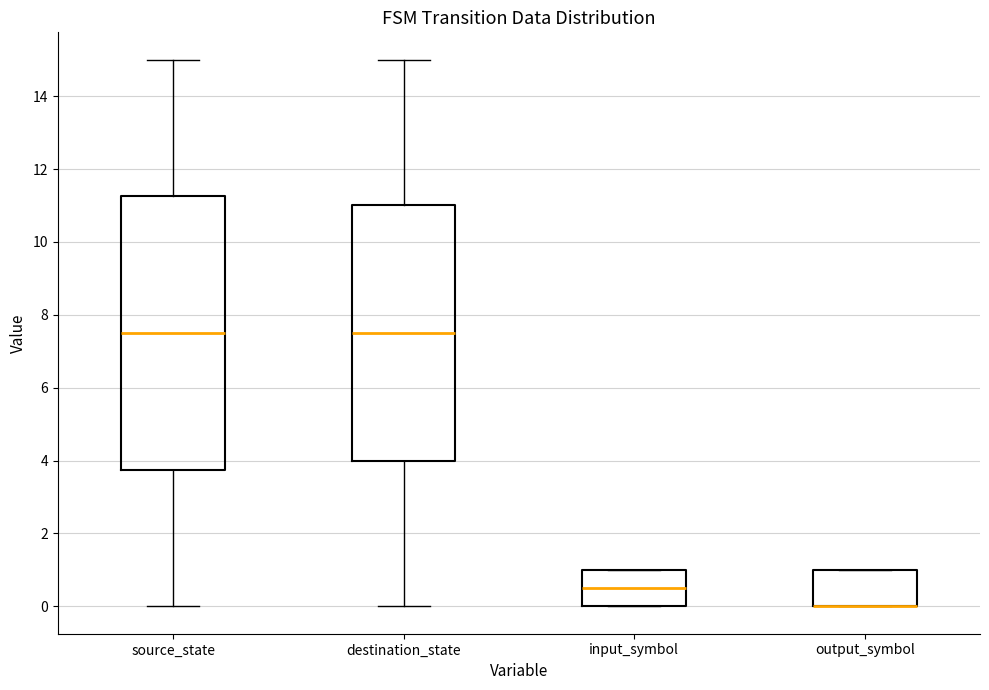

Where is the upper edge of the box for output_symbol on the y-axis? The values are not printed on the chart, so give them approximately, as read against the axis.

1.0